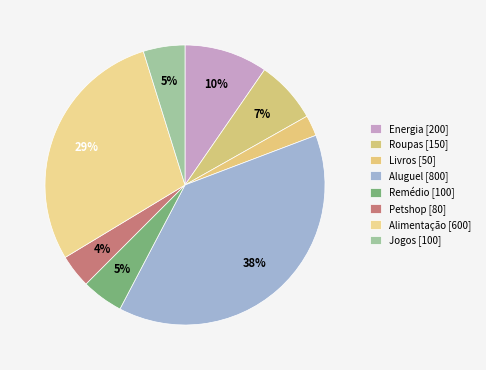

Does Aluguel represent more than half of the total?

No